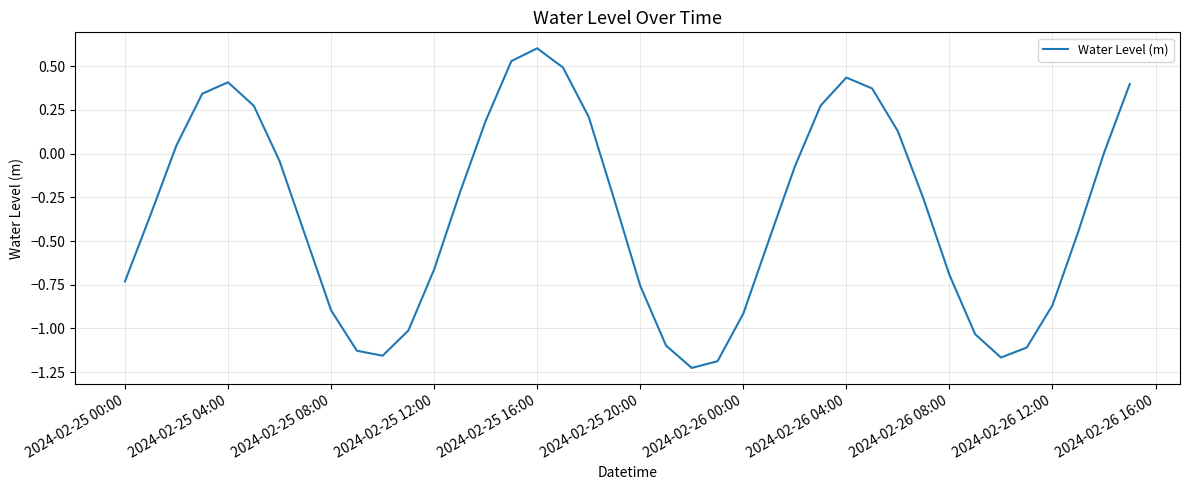

What is the maximum value shown in the chart?

0.6